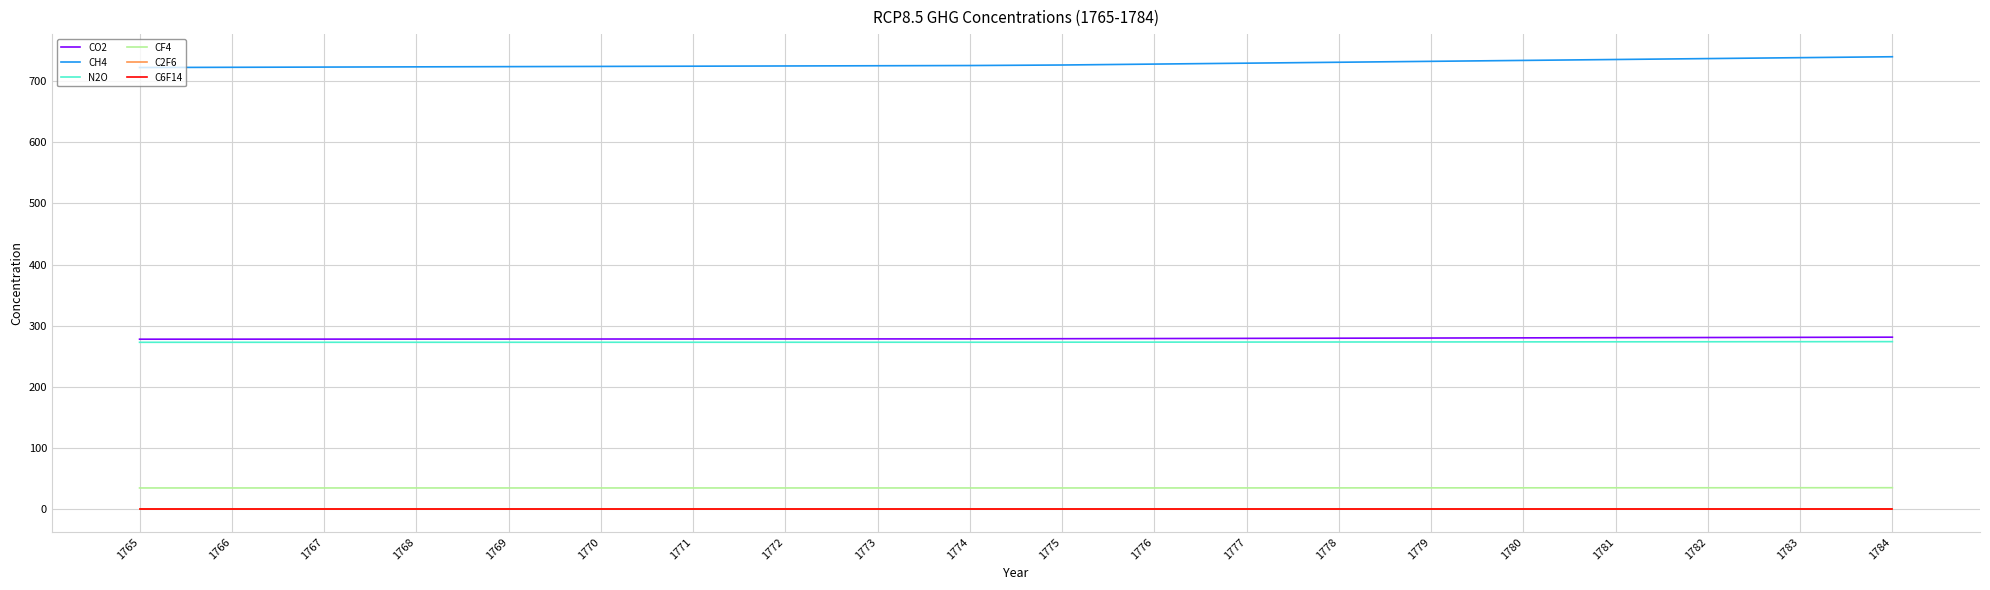

Reading left to right, transcribe all the data shown in this chart.

CO2: 1765=278.1	1766=278.1	1767=278.2	1768=278.2	1769=278.3	1770=278.3	1771=278.4	1772=278.4	1773=278.5	1774=278.5	1775=278.8	1776=279.1	1777=279.4	1778=279.7	1779=279.9	1780=280.2	1781=280.5	1782=280.8	1783=281.1	1784=281.3
CH4: 1765=721.9	1766=722.3	1767=722.6	1768=723.0	1769=723.3	1770=723.7	1771=724.1	1772=724.4	1773=724.8	1774=725.1	1775=726.0	1776=727.5	1777=729.0	1778=730.5	1779=732.0	1780=733.5	1781=735.0	1782=736.5	1783=738.0	1784=739.5
N2O: 1765=273.0	1766=273.0	1767=273.0	1768=273.0	1769=273.0	1770=273.0	1771=273.0	1772=273.0	1773=273.1	1774=273.1	1775=273.1	1776=273.2	1777=273.4	1778=273.4	1779=273.6	1780=273.6	1781=273.8	1782=273.9	1783=273.9	1784=274.1
CF4: 1765=35.0	1766=35.0	1767=35.0	1768=35.0	1769=35.0	1770=35.0	1771=35.0	1772=35.0	1773=35.0	1774=35.0	1775=35.0	1776=35.0	1777=35.0	1778=35.1	1779=35.1	1780=35.2	1781=35.2	1782=35.3	1783=35.4	1784=35.4
C2F6: 1765=0.0	1766=0.0	1767=0.0	1768=0.0	1769=0.0	1770=0.0	1771=0.0	1772=0.0	1773=0.0	1774=0.0	1775=0.0	1776=0.0	1777=0.0	1778=0.0	1779=0.0	1780=0.0	1781=0.0	1782=0.0	1783=0.0	1784=0.0
C6F14: 1765=0.0	1766=0.0	1767=0.0	1768=0.0	1769=0.0	1770=0.0	1771=0.0	1772=0.0	1773=0.0	1774=0.0	1775=0.0	1776=0.0	1777=0.0	1778=0.0	1779=0.0	1780=0.0	1781=0.0	1782=0.0	1783=0.0	1784=0.0